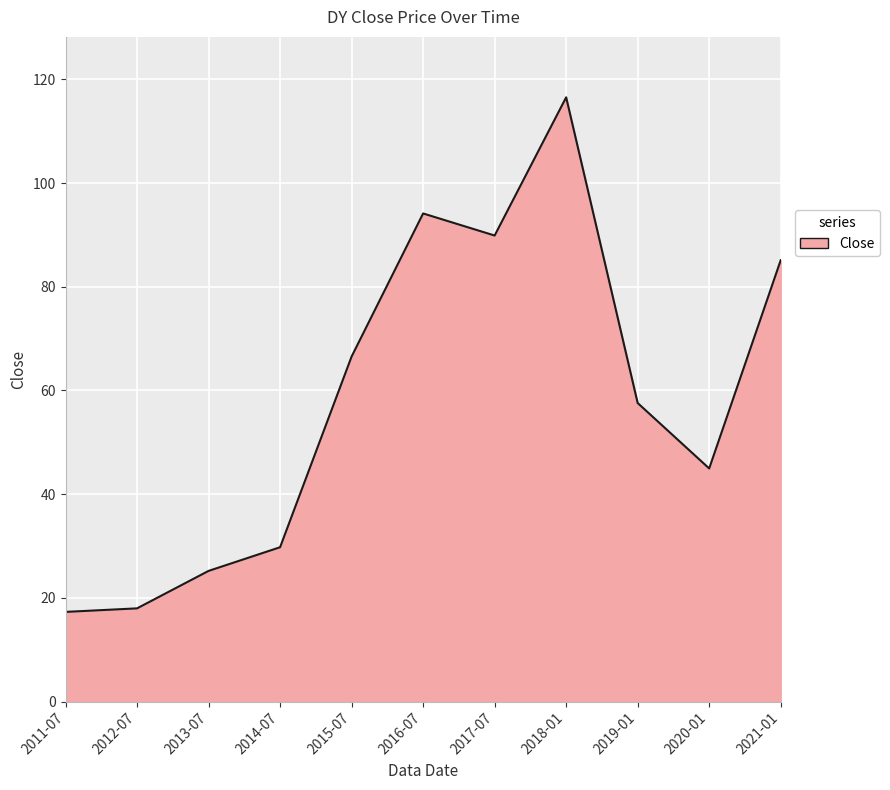

How many lines are shown in the chart?

1